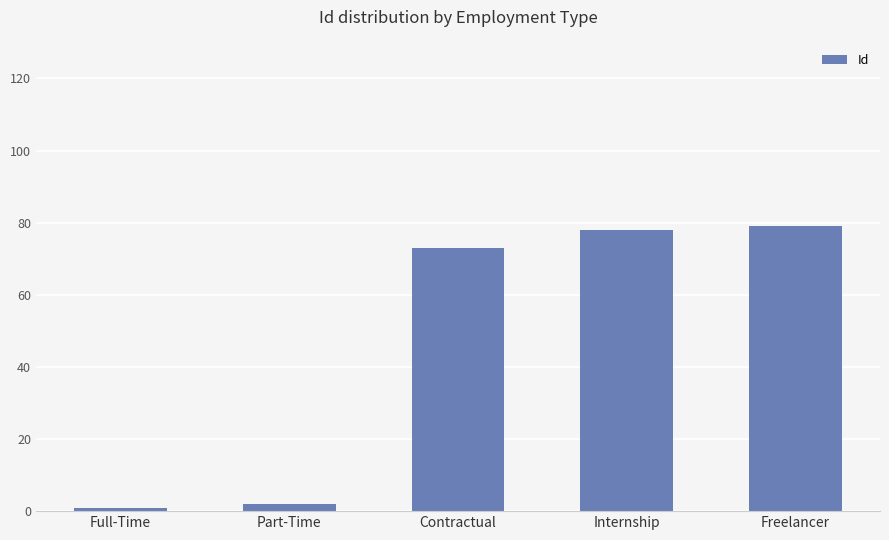

What is the label of the 2nd bar from the right?

Internship